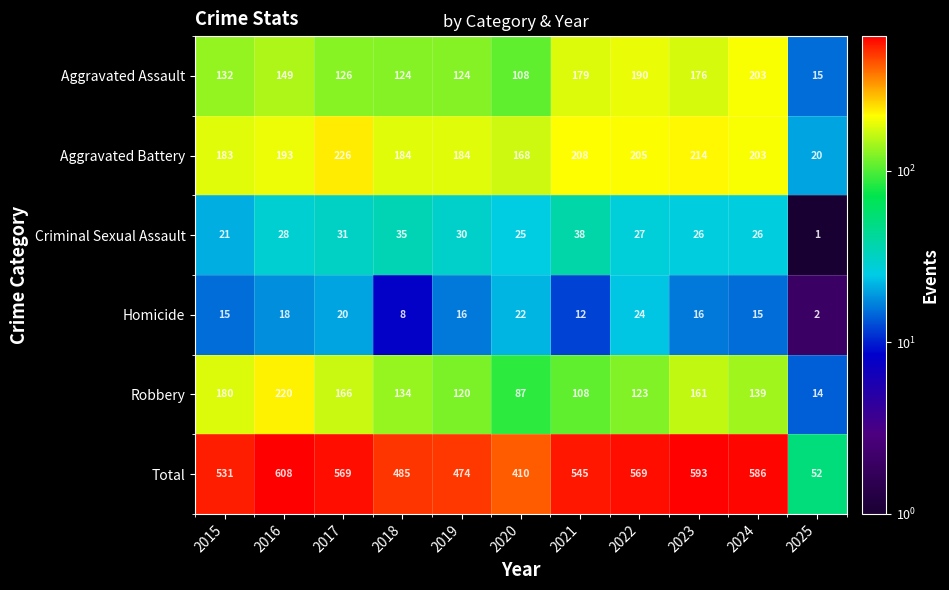

Which category has the highest value across all series?

2016